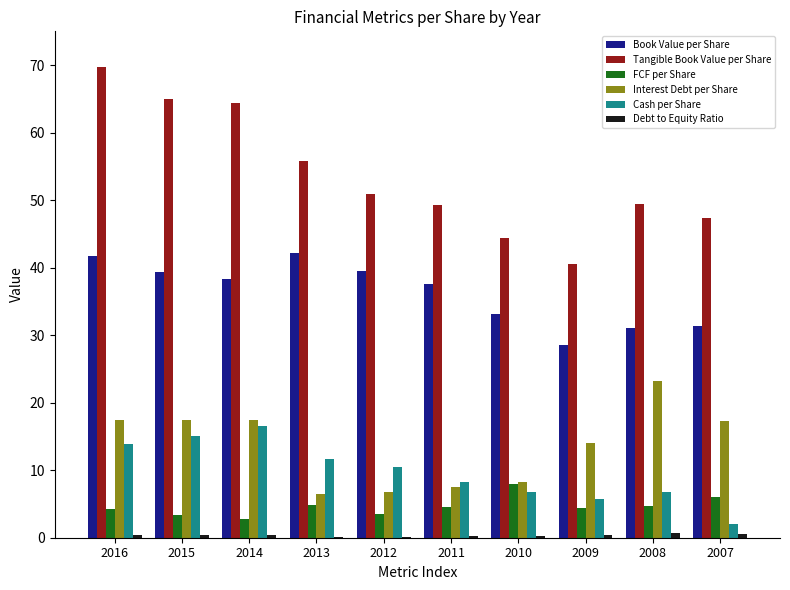

What value does the Debt to Equity Ratio series have at 2016?

0.4